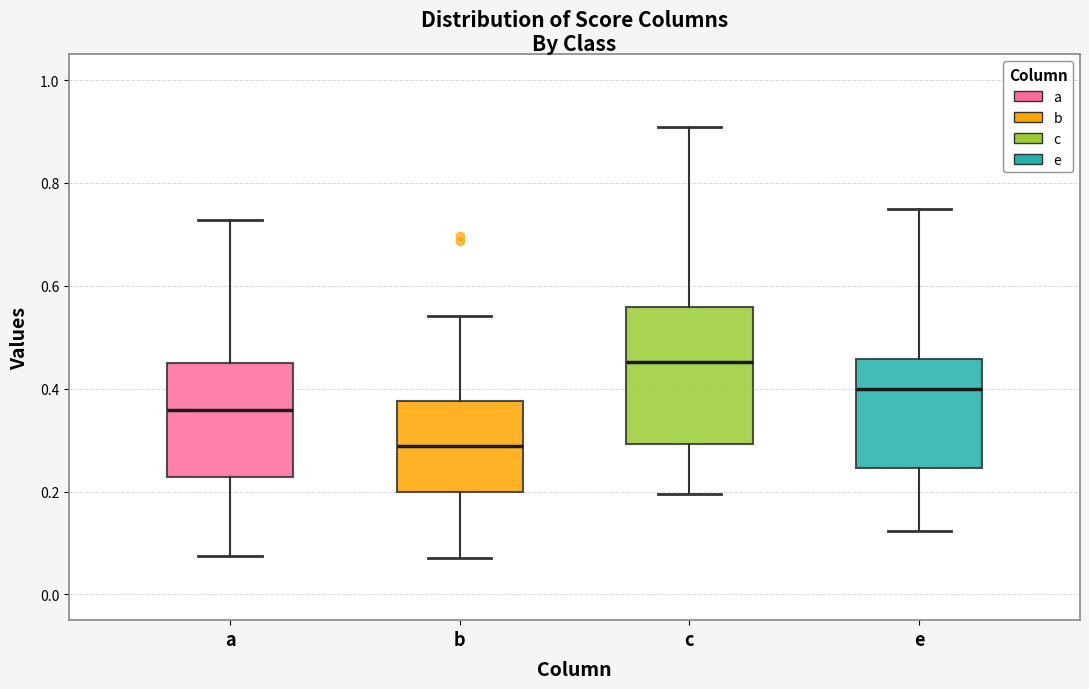

Which box has the lowest median line?

b